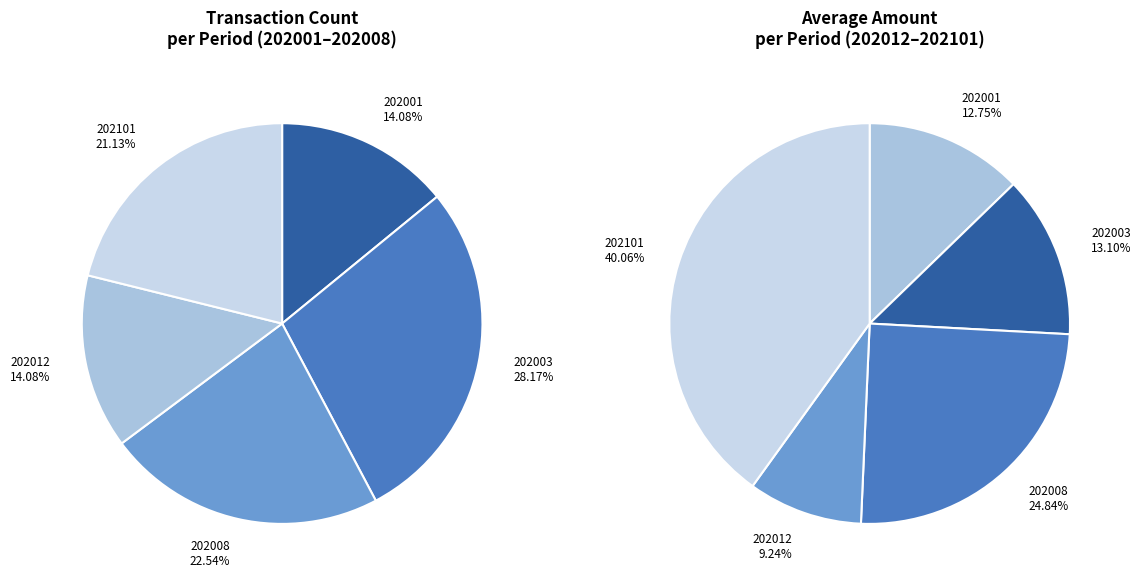

Is 202012 the majority of the pie?

No